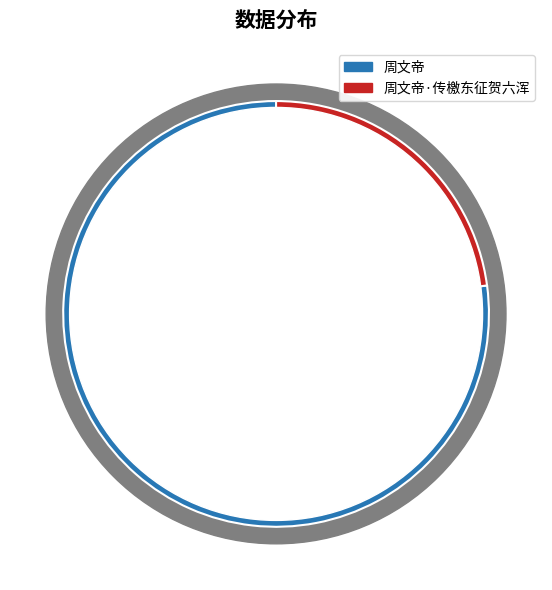

Which slice is the largest?

周文帝